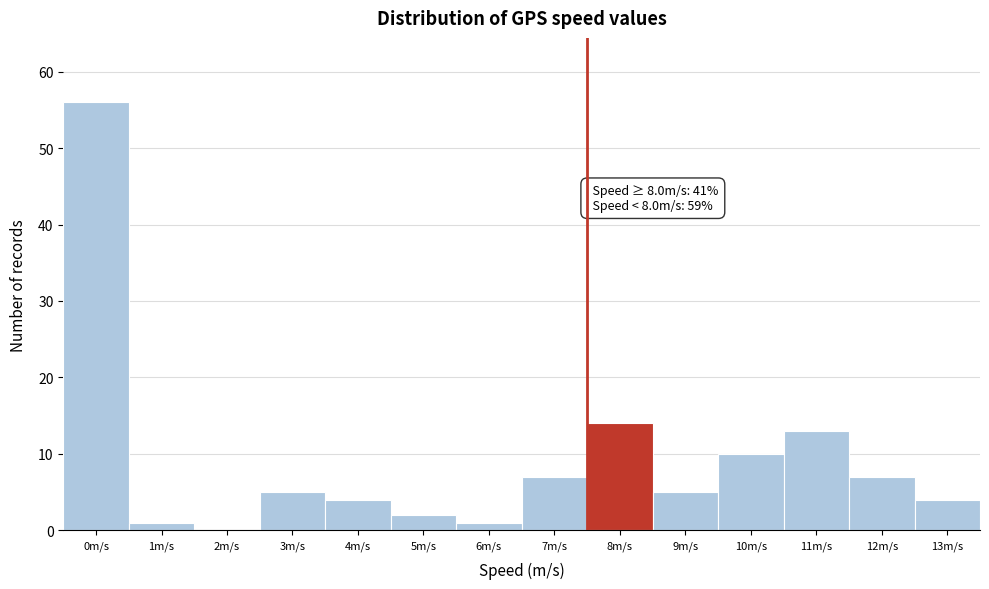

Reading left to right, what are all the values shown in this chart?

0m/s=56	1m/s=1	2m/s=0	3m/s=5	4m/s=4	5m/s=2	6m/s=1	7m/s=7	8m/s=14	9m/s=5	10m/s=10	11m/s=13	12m/s=7	13m/s=4